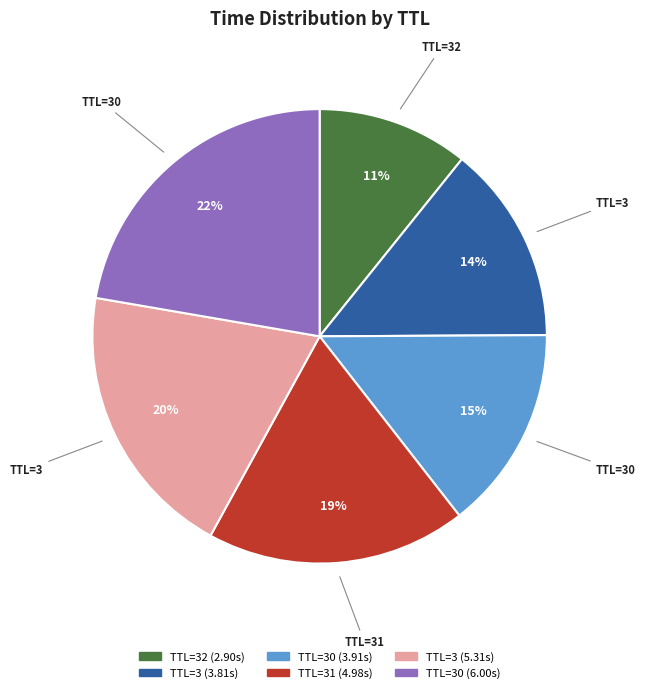

To the nearest percent, what is the average slice percentage?

17%